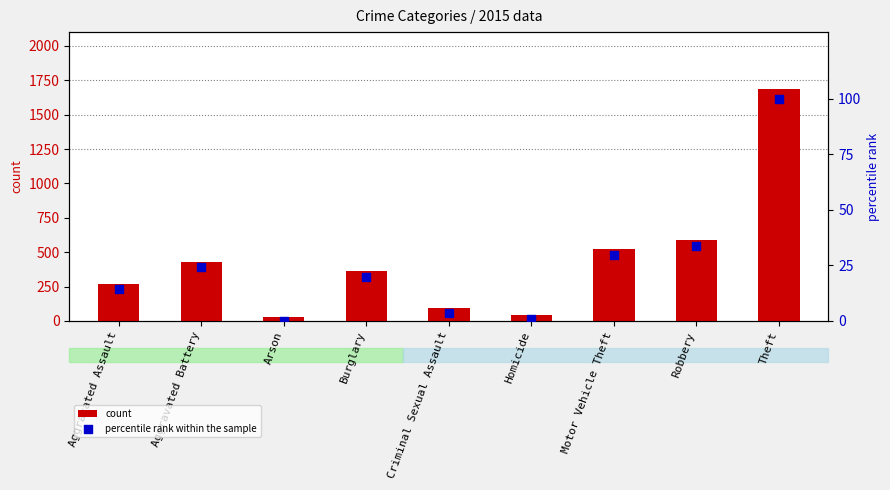

What are all the series names shown in the legend?

count, percentile rank within the sample